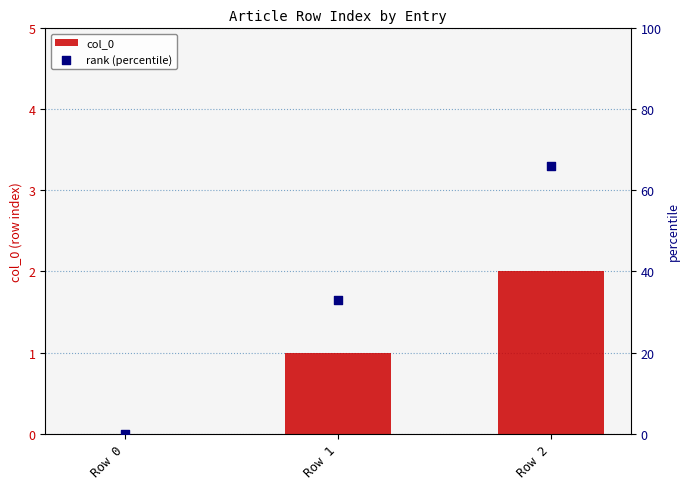

Which series contains the highest Y value?

rank (percentile)